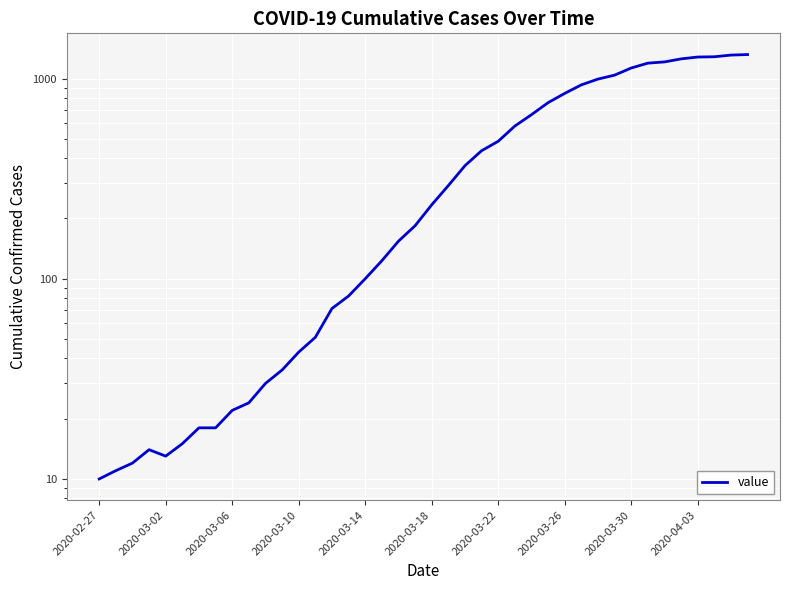

How many data points are less than 234?

20